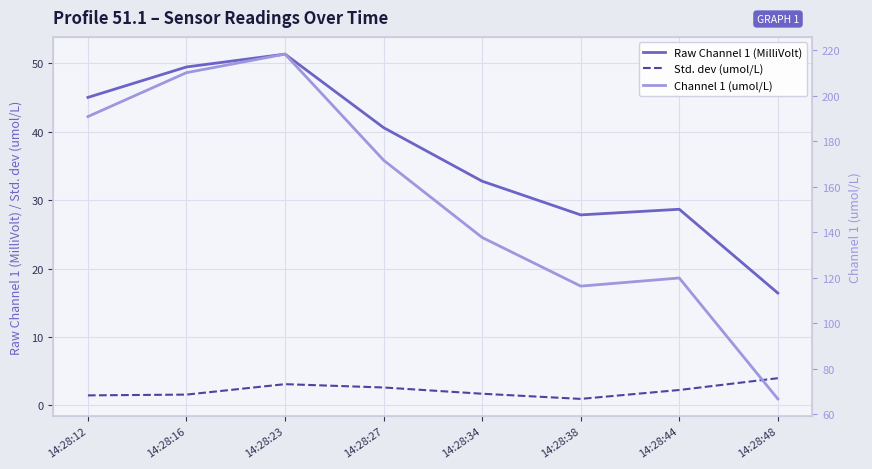

Which category has the lowest value in the Std. dev (umol/L) series?

14:28:38